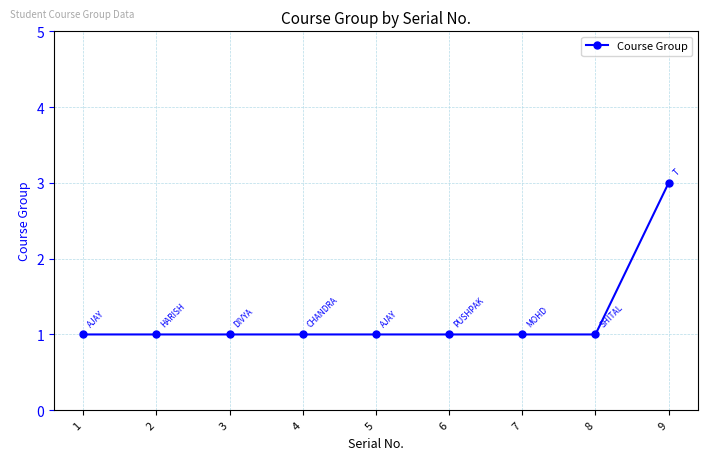

What is the minimum value shown in the chart?

1